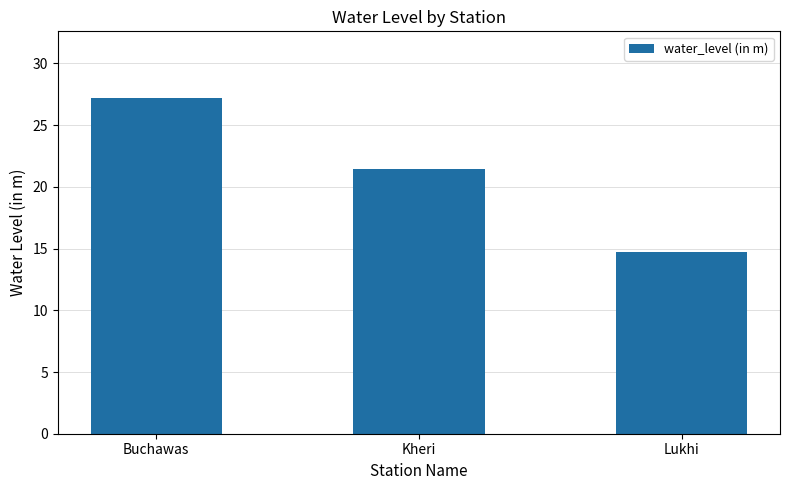

Where does the data first go above 21?

Buchawas